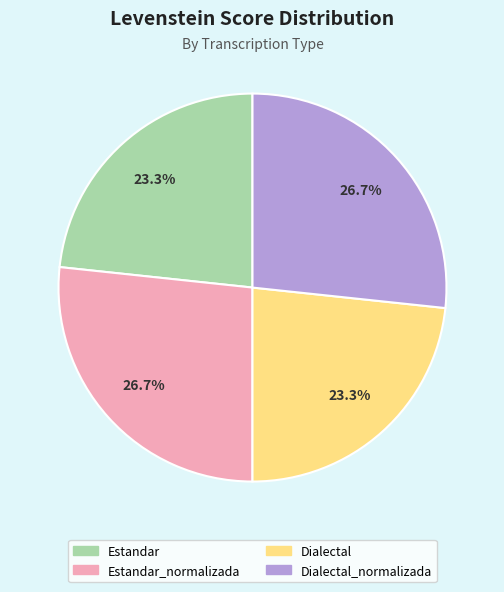

Is there any slice that represents more than half of the pie?

No